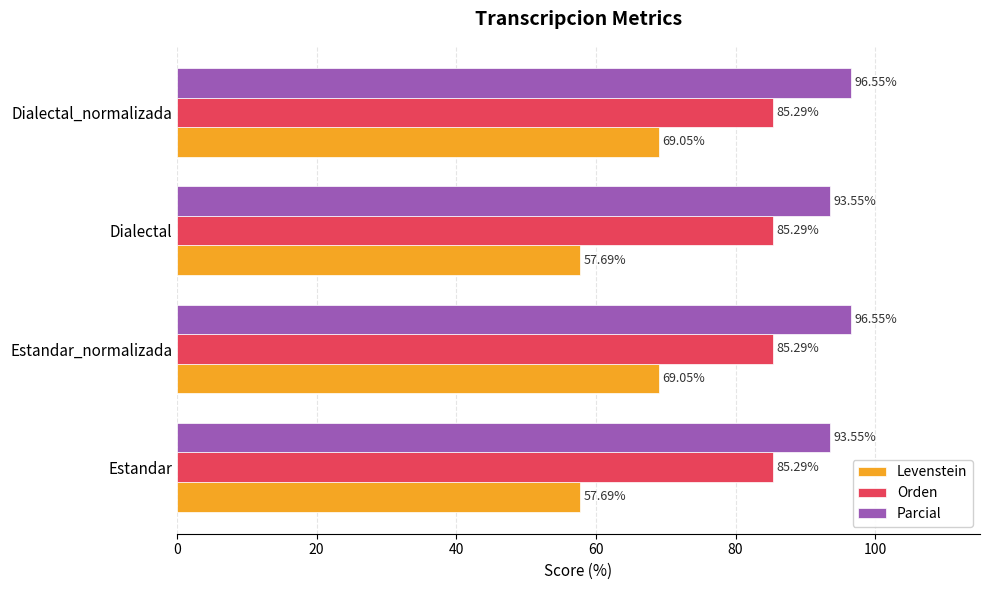

List the series in order of their overall mean, highest first.

Parcial, Orden, Levenstein